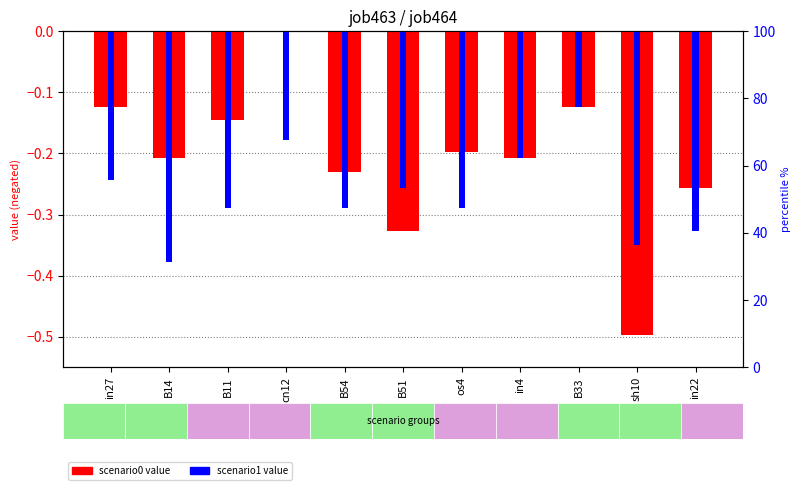

Is it true that job464_scenario1_913 equals -0.3 at os4?

True